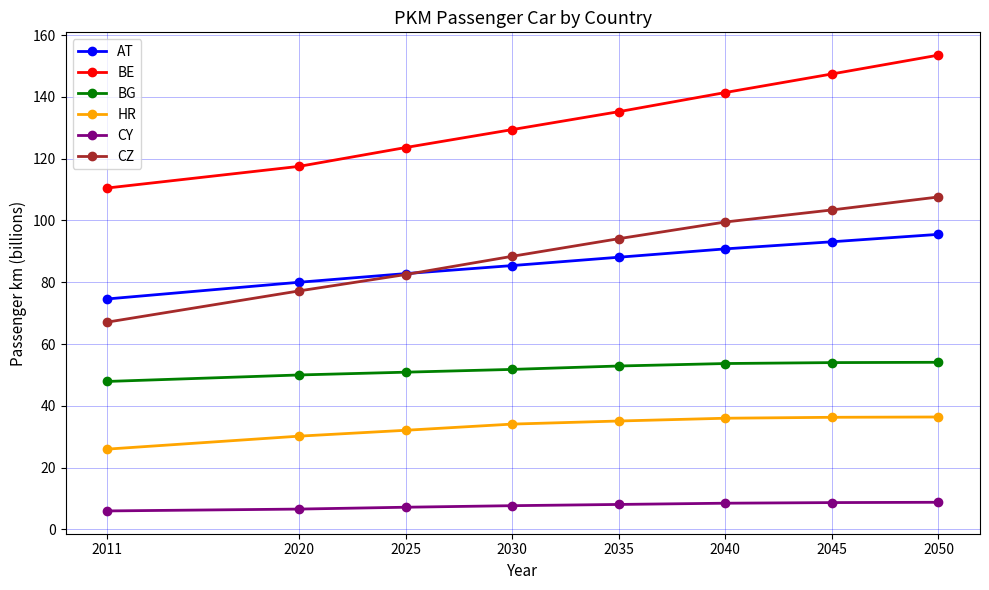

What is the difference between the HR values at 2011 and 2045?

10.3